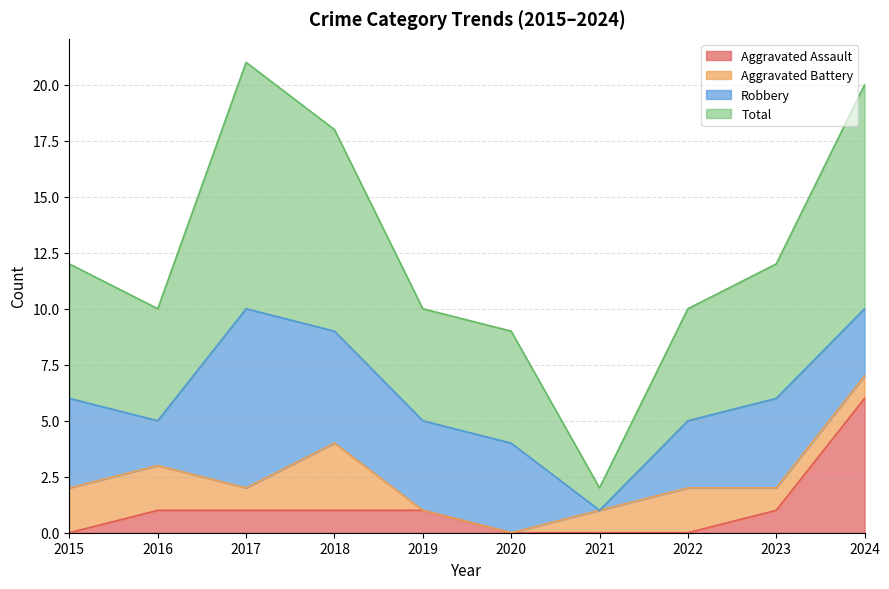

What is the maximum value for Aggravated Assault?

6